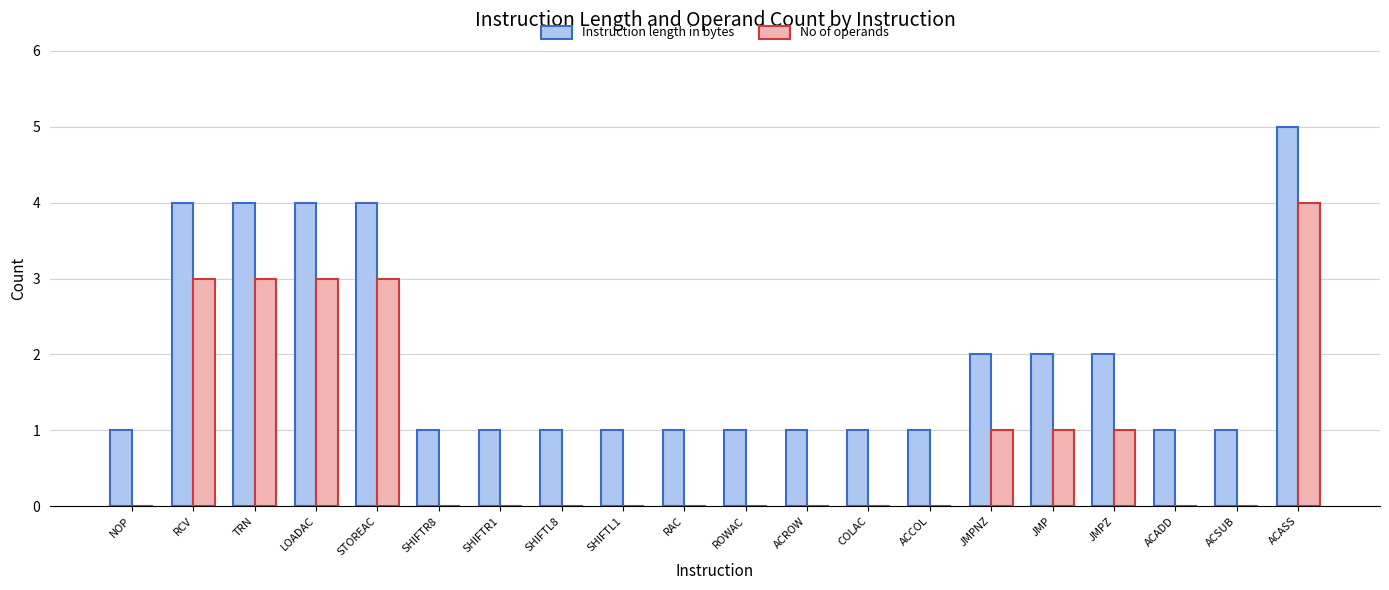

What is the sum of the Instruction length in bytes values at SHIFTL8 and STOREAC?

5